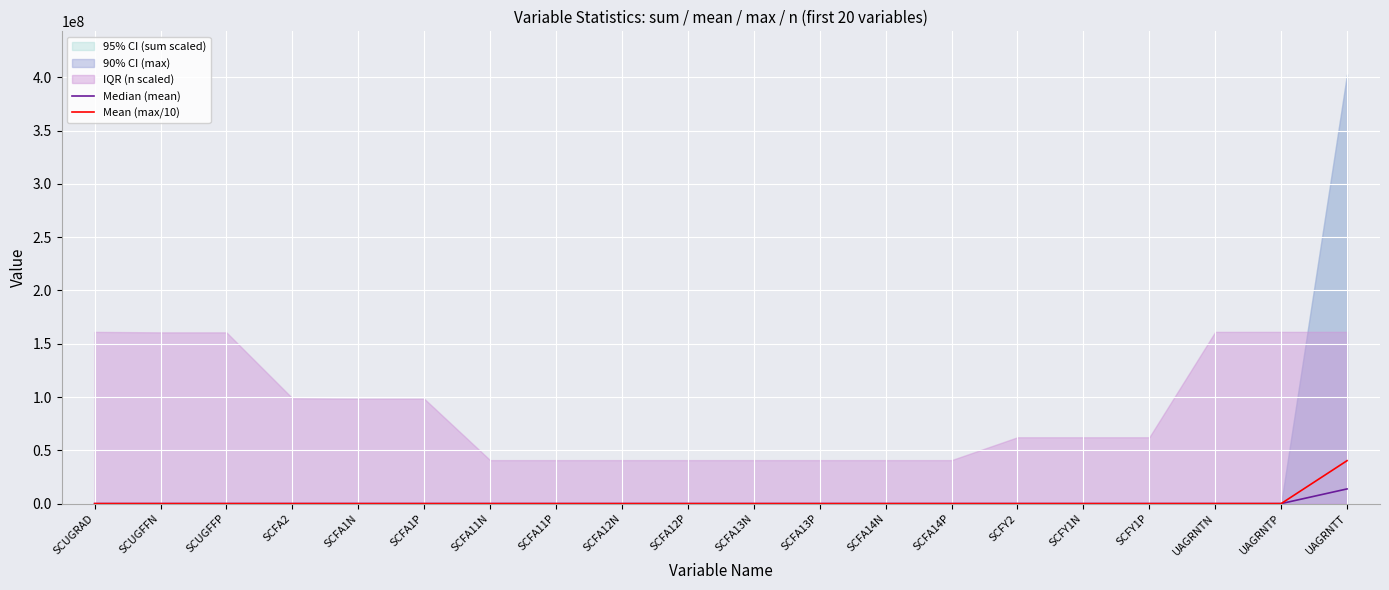

How many values in the Median (mean) series are below 150?

10